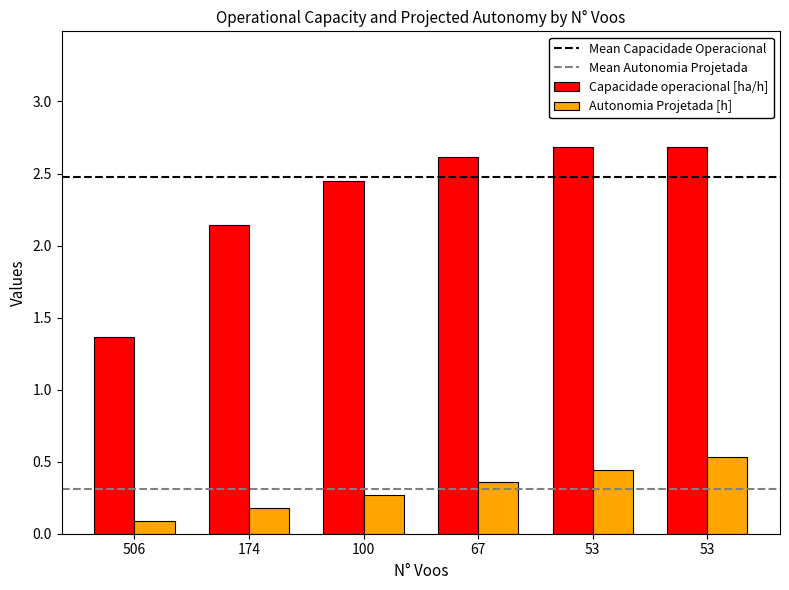

List the series in order of their peak value, highest first.

Capacidade operacional [ha/h], Autonomia Projetada [h]